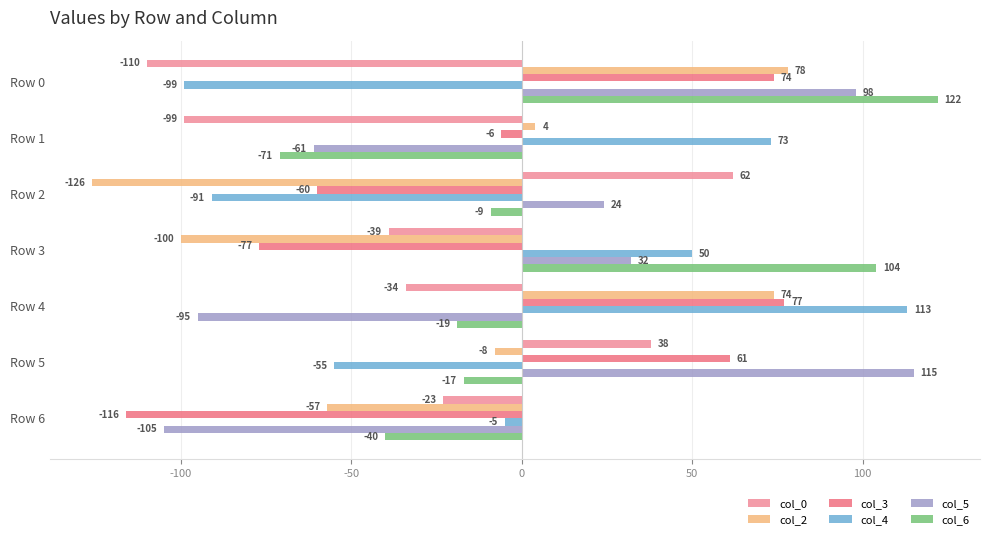

Reading left to right, transcribe all the data shown in this chart.

col_0: -110	-99	62	-39	-34	38	-23
col_2: 78	4	-126	-100	74	-8	-57
col_3: 74	-6	-60	-77	77	61	-116
col_4: -99	73	-91	50	113	-55	-5
col_5: 98	-61	24	32	-95	115	-105
col_6: 122	-71	-9	104	-19	-17	-40